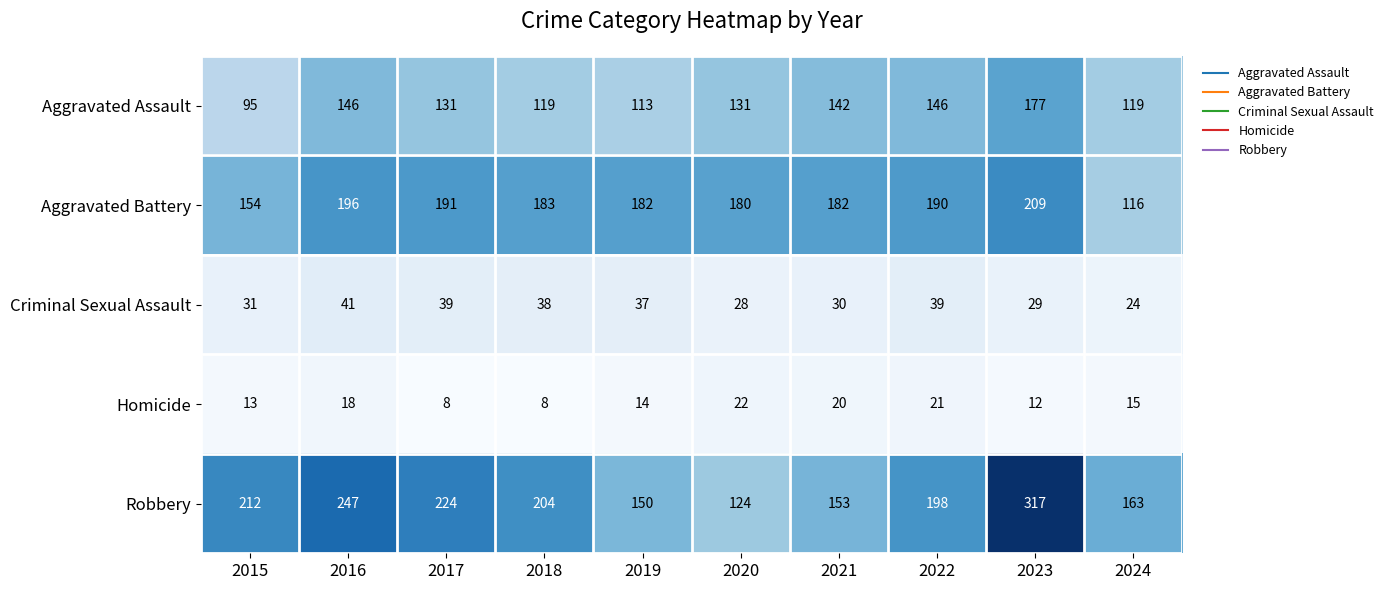

What is the sum of all Robbery values?

1992